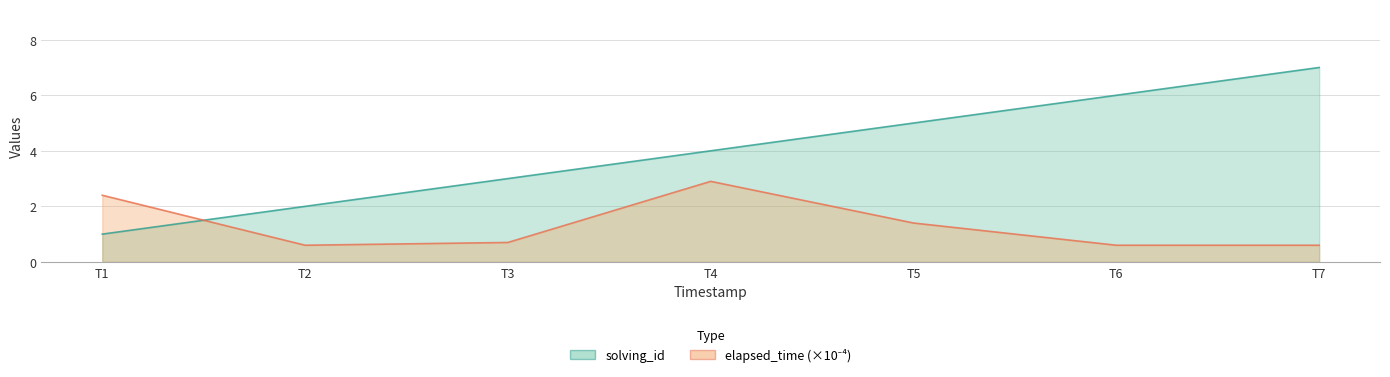

Which series has the largest range (max minus min)?

solving_id